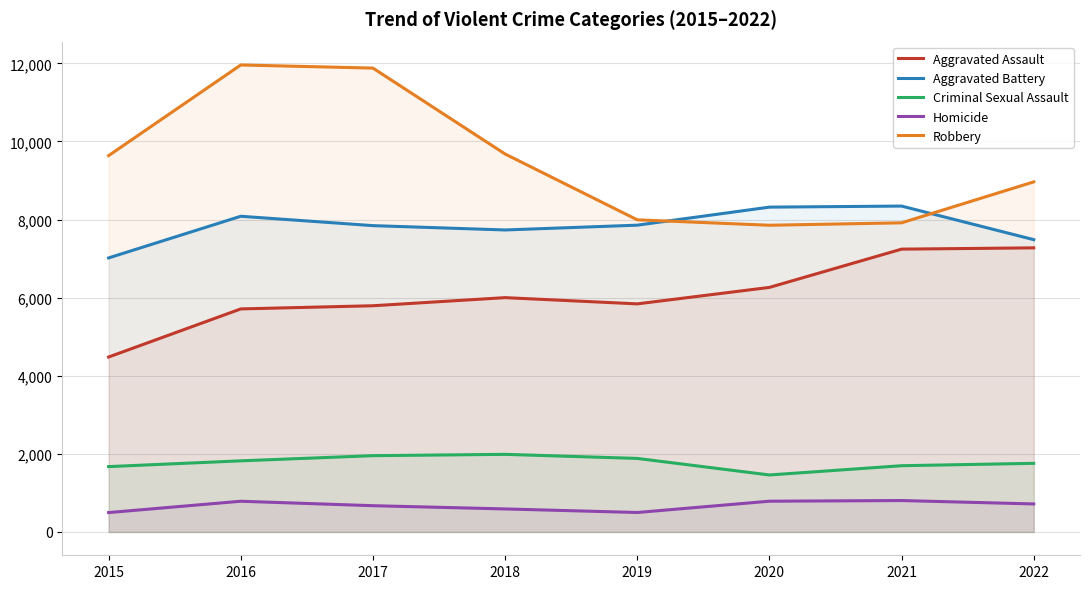

What is the smallest value displayed?

496